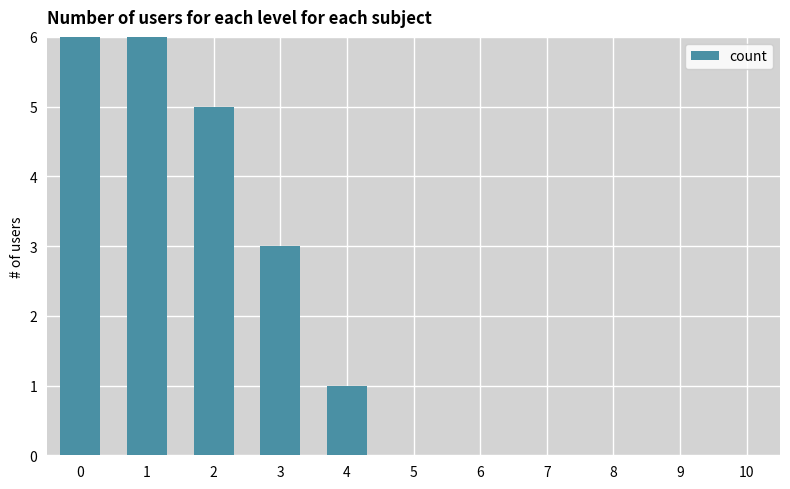

Does the chart contain stacked bars?

No